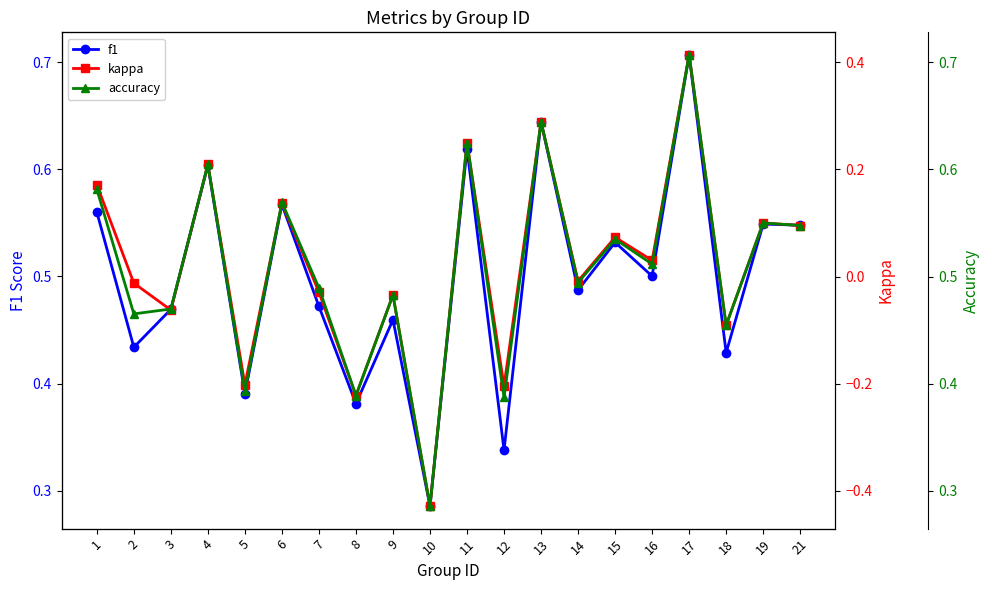

What is the total value across all series at 21?

1.2